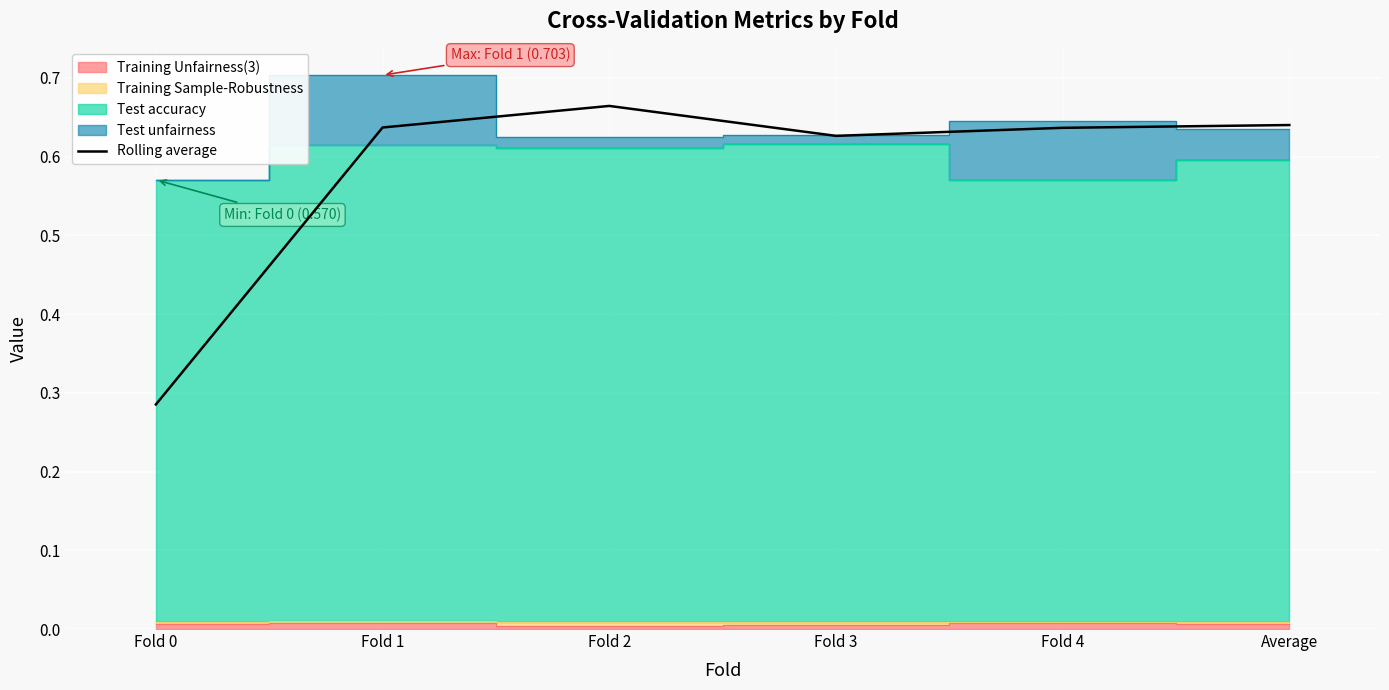

Where is Rolling average nearest to the value 0?

Fold 0